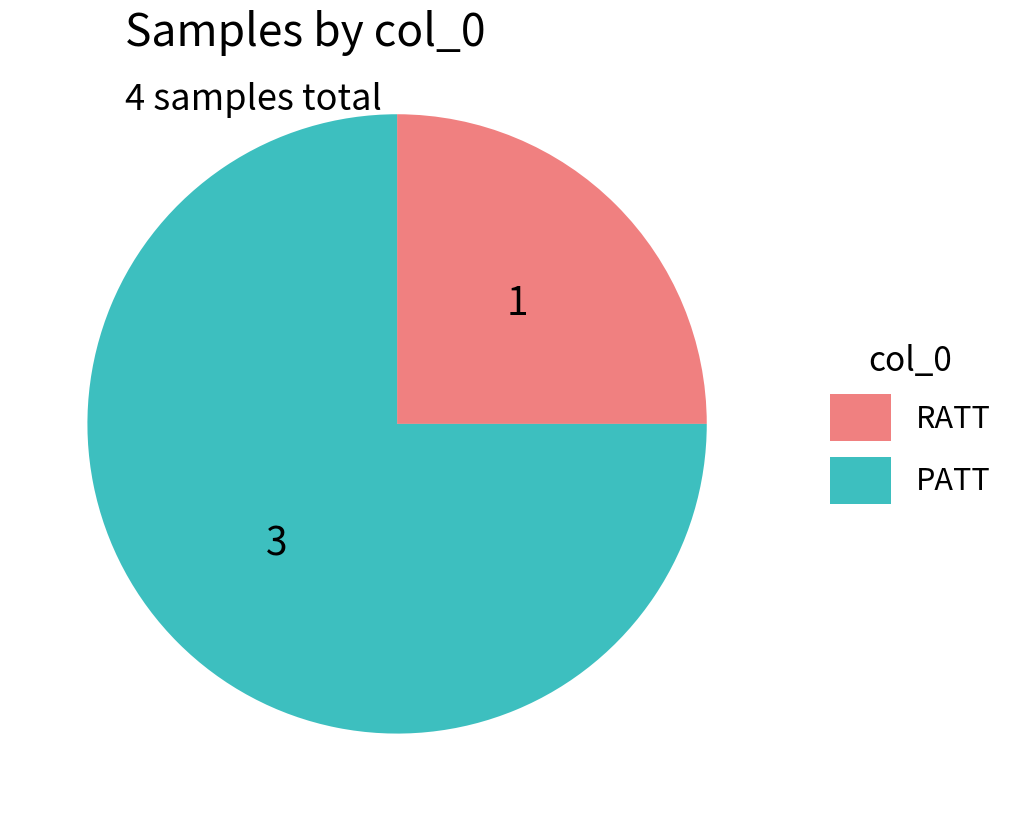

Which category accounts for the majority?

PATT